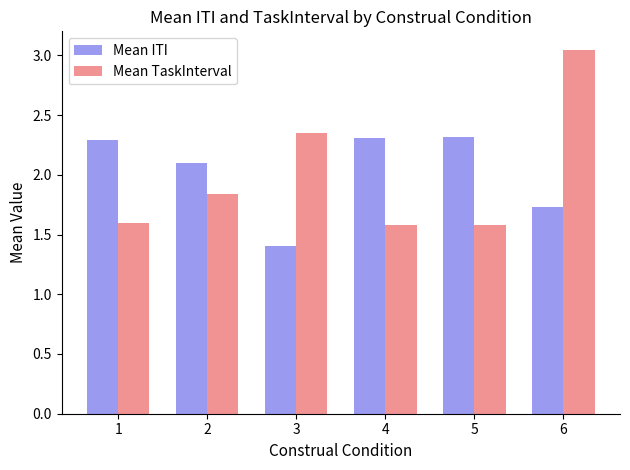

True or false: Mean TaskInterval has a value of 0.5 at 5.

False